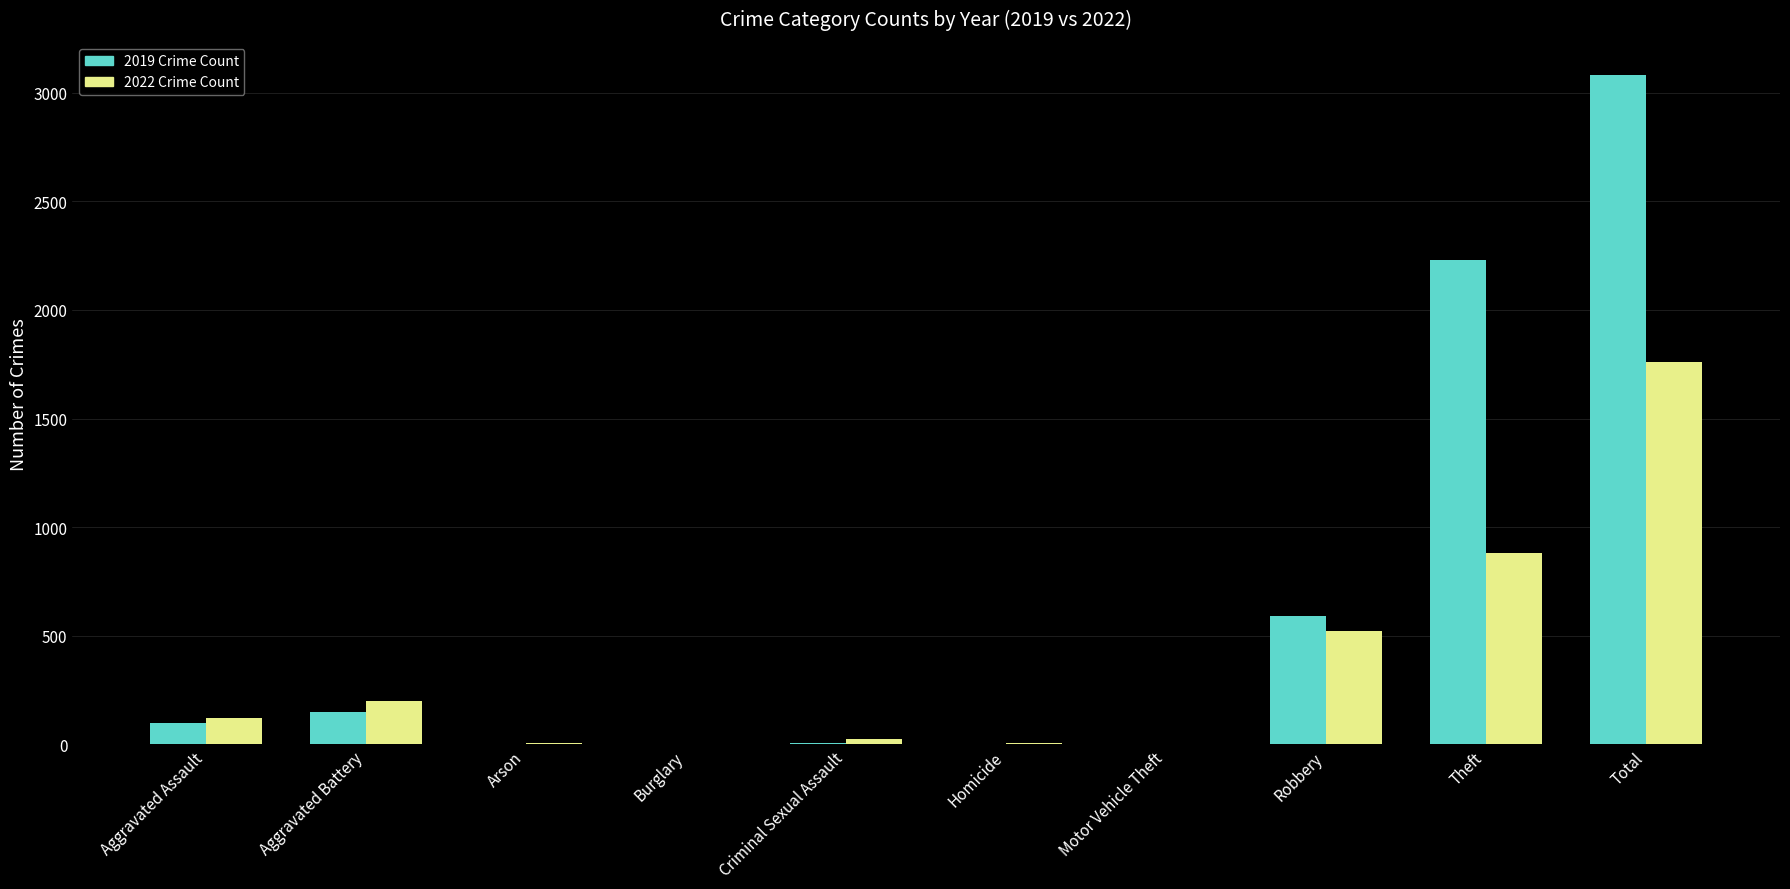

What is the average value of the 2022 Crime Count series?

352